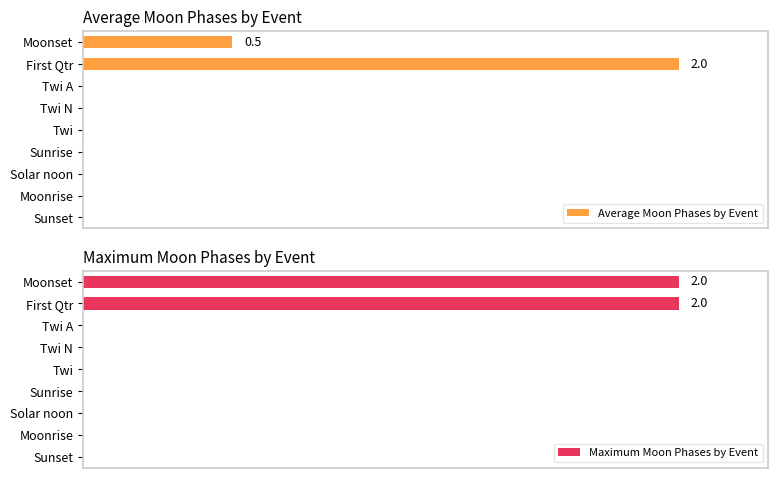

List the labels in order of Maximum Moon Phases by Event value, smallest first.

2, 3, 4, 5, 6, 7, 8, 0, 1